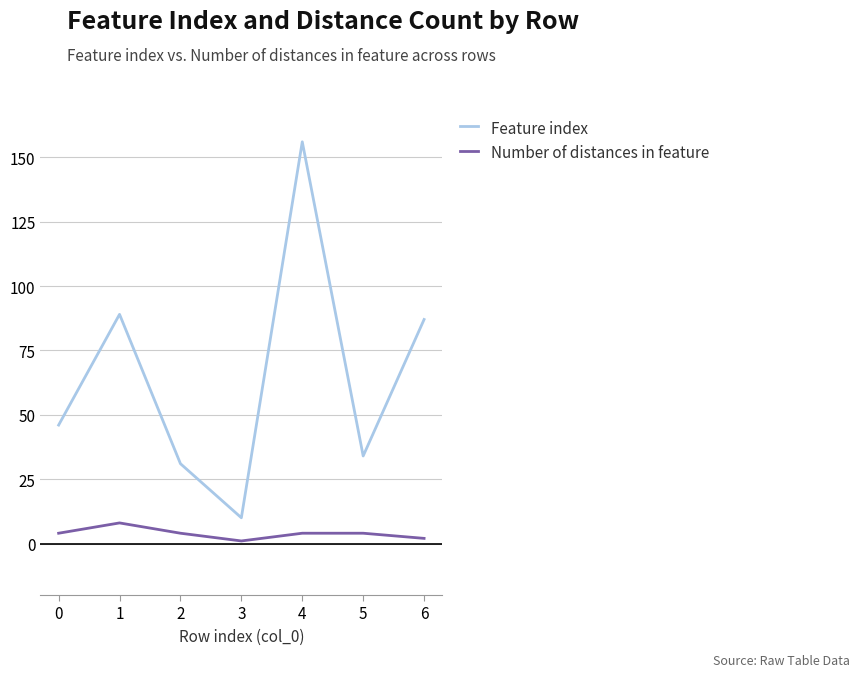

How many interior local peaks does the Feature index series have?

2